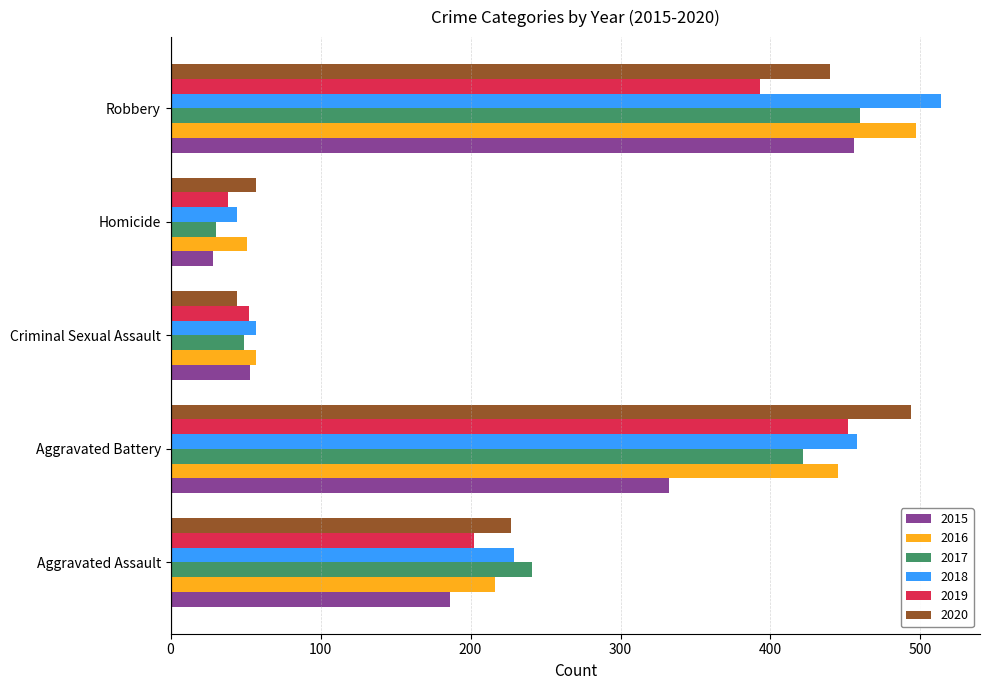

What is the difference between the highest and lowest values at Aggravated Assault?

55